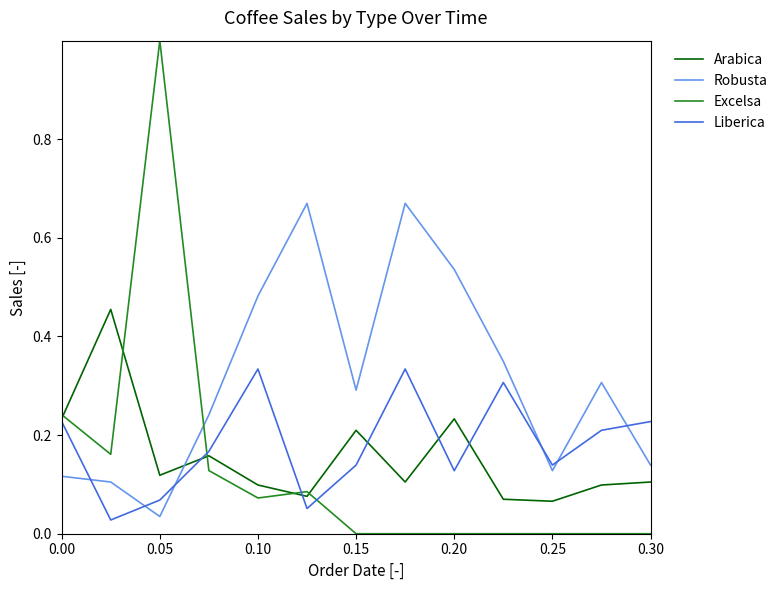

Which series has the largest total across all categories?

Robusta